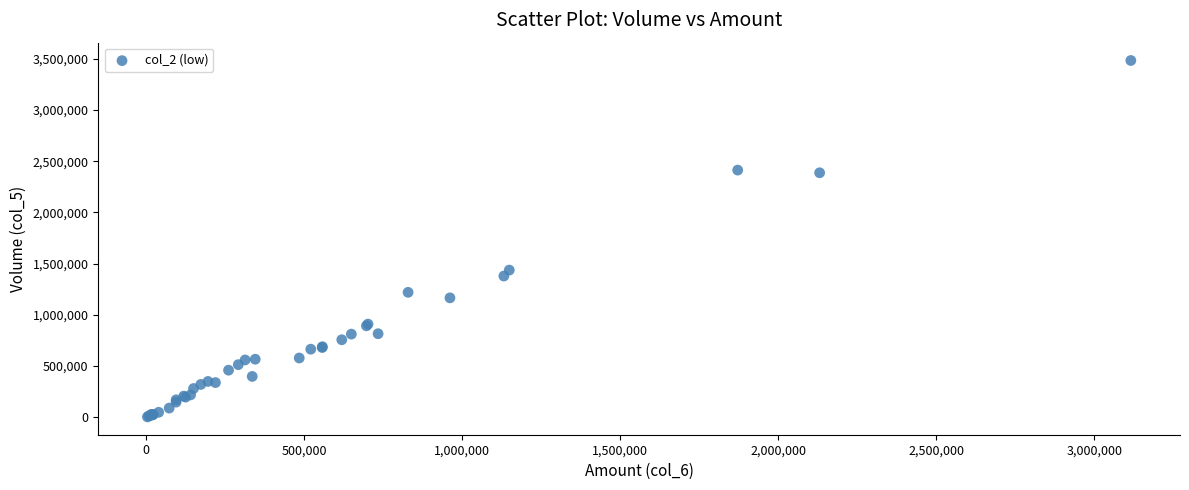

What Y value in the scatter plot is closest to 1743500?

1437000